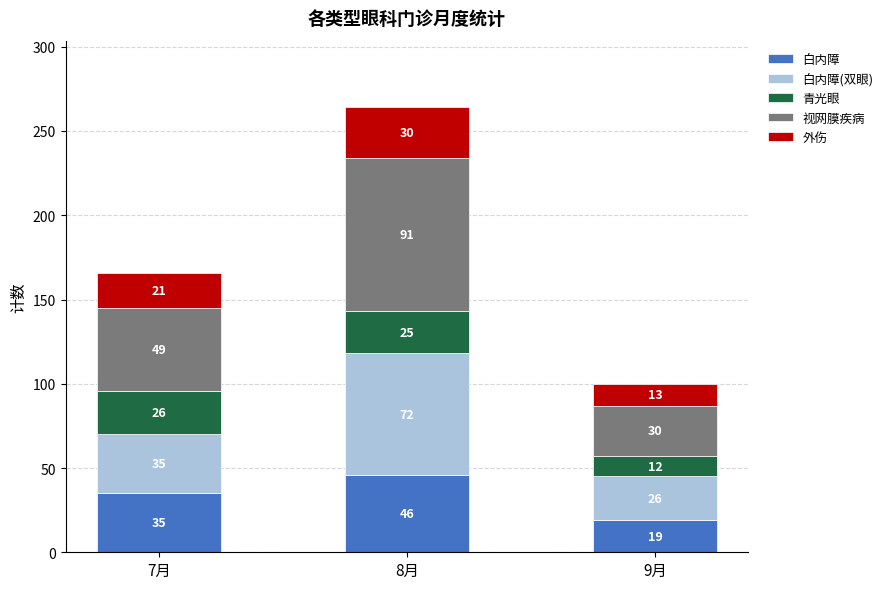

At which label is 白内障 closest to 32?

7月